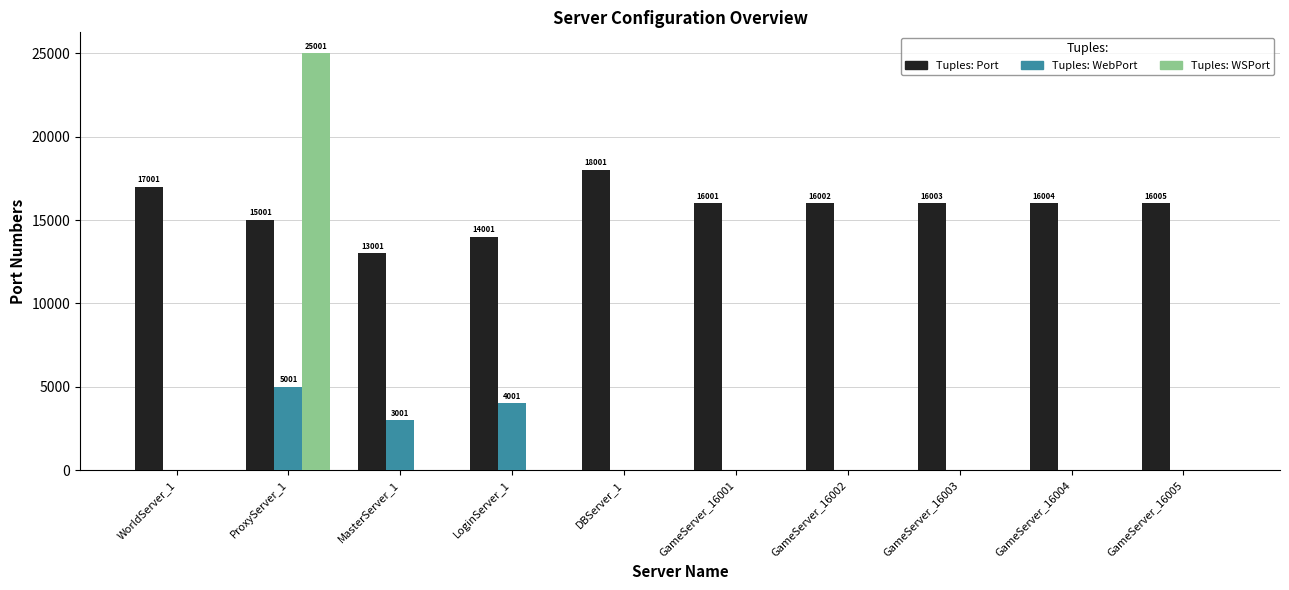

Which label corresponds to the largest value in the chart?

ProxyServer_1